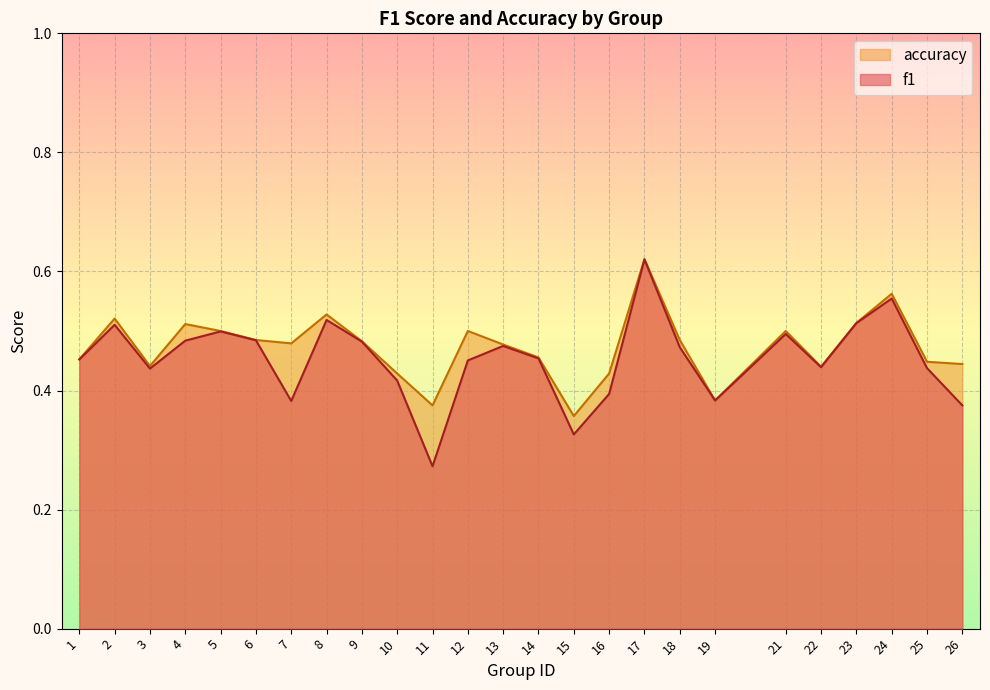

At which category does accuracy reach its first local valley?

3